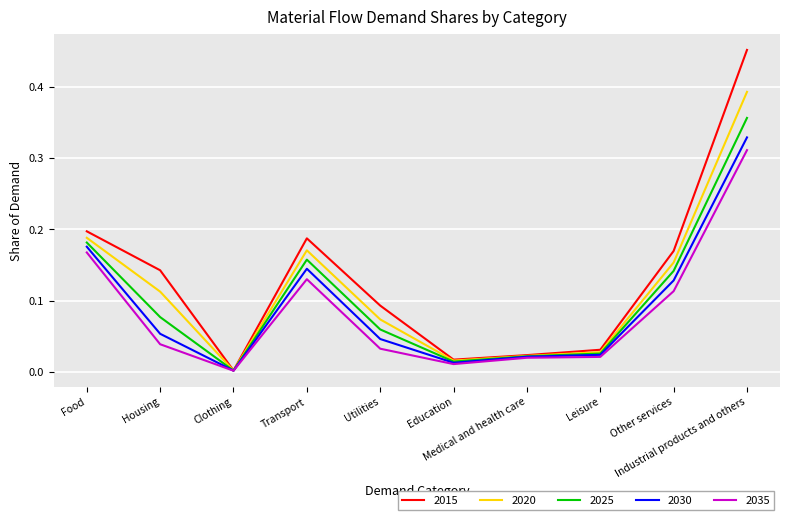

How many lines are shown in the chart?

5